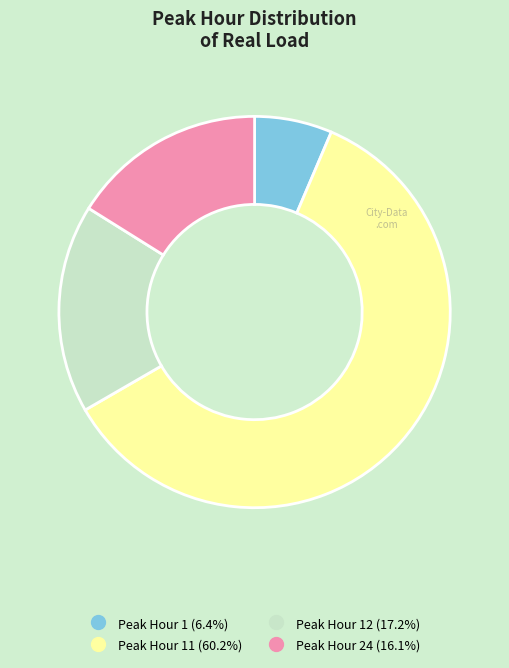

Does any single category account for the majority?

Yes